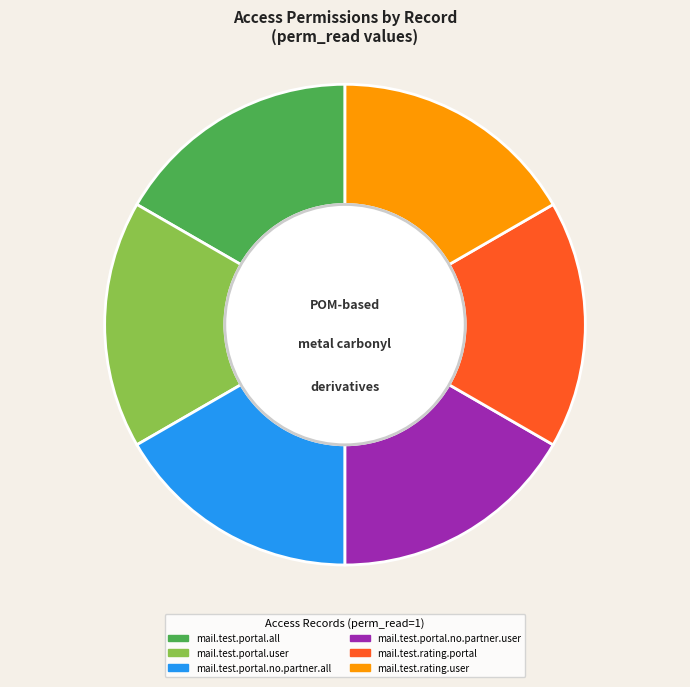

Do mail.test.portal.no.partner.all and mail.test.portal.all together represent more than half of the pie?

No